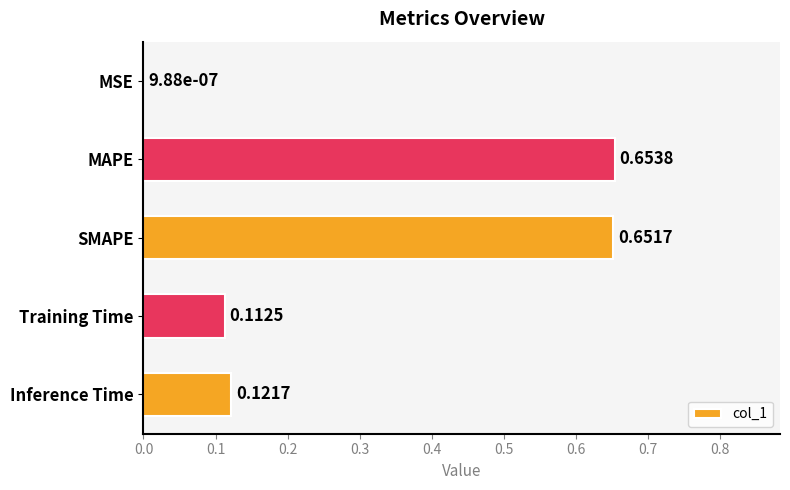

What is the change in value from MSE to Inference Time?

+0.1